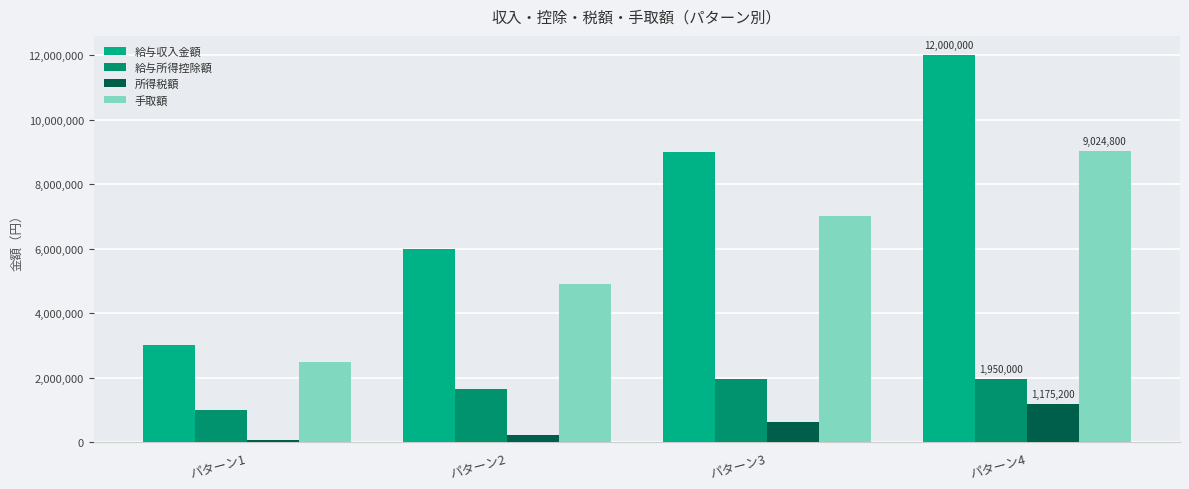

Count the number of data series in this chart.

4